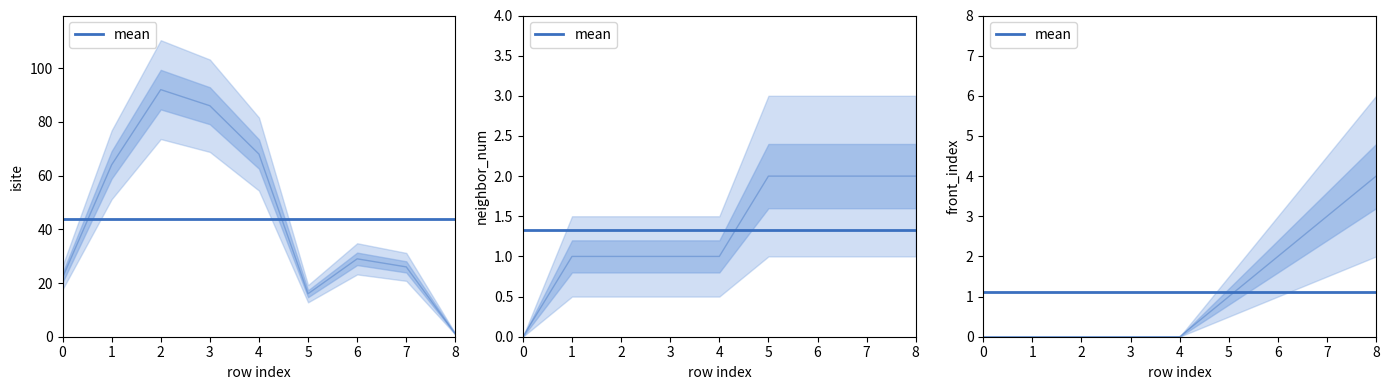

How many distinct data groups are displayed?

3